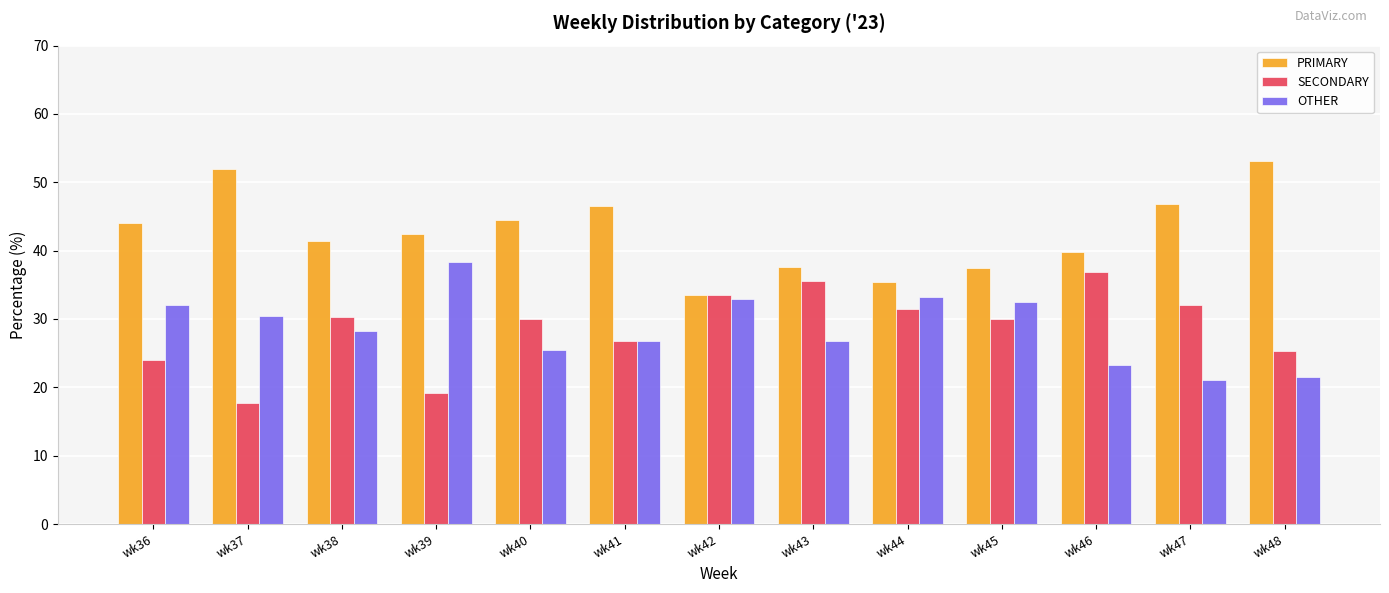

Rank the series at wk37 from highest to lowest value.

PRIMARY, OTHER, SECONDARY